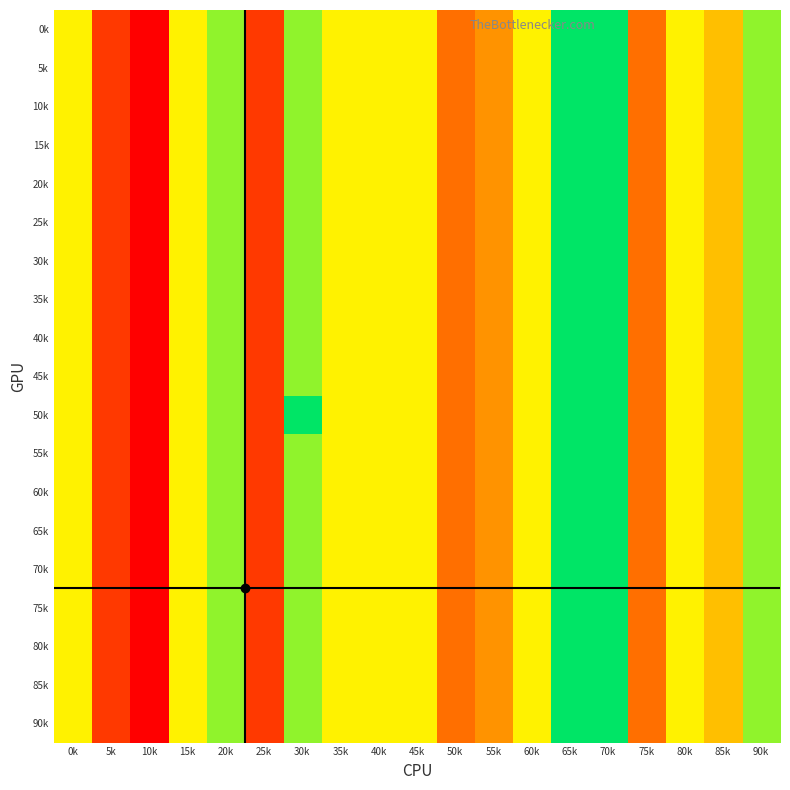

Reading left to right, list all the values displayed in this chart.

0k: 0k=5	5k=1	10k=0	15k=5	20k=6	25k=1	30k=6	35k=5	40k=5	45k=5	50k=2	55k=3	60k=5	65k=7	70k=7	75k=2	80k=5	85k=4	90k=6
5k: 0k=5	5k=1	10k=0	15k=5	20k=6	25k=1	30k=6	35k=5	40k=5	45k=5	50k=2	55k=3	60k=5	65k=7	70k=7	75k=2	80k=5	85k=4	90k=6
10k: 0k=5	5k=1	10k=0	15k=5	20k=6	25k=1	30k=6	35k=5	40k=5	45k=5	50k=2	55k=3	60k=5	65k=7	70k=7	75k=2	80k=5	85k=4	90k=6
15k: 0k=5	5k=1	10k=0	15k=5	20k=6	25k=1	30k=6	35k=5	40k=5	45k=5	50k=2	55k=3	60k=5	65k=7	70k=7	75k=2	80k=5	85k=4	90k=6
20k: 0k=5	5k=1	10k=0	15k=5	20k=6	25k=1	30k=6	35k=5	40k=5	45k=5	50k=2	55k=3	60k=5	65k=7	70k=7	75k=2	80k=5	85k=4	90k=6
25k: 0k=5	5k=1	10k=0	15k=5	20k=6	25k=1	30k=6	35k=5	40k=5	45k=5	50k=2	55k=3	60k=5	65k=7	70k=7	75k=2	80k=5	85k=4	90k=6
30k: 0k=5	5k=1	10k=0	15k=5	20k=6	25k=1	30k=6	35k=5	40k=5	45k=5	50k=2	55k=3	60k=5	65k=7	70k=7	75k=2	80k=5	85k=4	90k=6
35k: 0k=5	5k=1	10k=0	15k=5	20k=6	25k=1	30k=6	35k=5	40k=5	45k=5	50k=2	55k=3	60k=5	65k=7	70k=7	75k=2	80k=5	85k=4	90k=6
40k: 0k=5	5k=1	10k=0	15k=5	20k=6	25k=1	30k=6	35k=5	40k=5	45k=5	50k=2	55k=3	60k=5	65k=7	70k=7	75k=2	80k=5	85k=4	90k=6
45k: 0k=5	5k=1	10k=0	15k=5	20k=6	25k=1	30k=6	35k=5	40k=5	45k=5	50k=2	55k=3	60k=5	65k=7	70k=7	75k=2	80k=5	85k=4	90k=6
50k: 0k=5	5k=1	10k=0	15k=5	20k=6	25k=1	30k=7	35k=5	40k=5	45k=5	50k=2	55k=3	60k=5	65k=7	70k=7	75k=2	80k=5	85k=4	90k=6
55k: 0k=5	5k=1	10k=0	15k=5	20k=6	25k=1	30k=6	35k=5	40k=5	45k=5	50k=2	55k=3	60k=5	65k=7	70k=7	75k=2	80k=5	85k=4	90k=6
60k: 0k=5	5k=1	10k=0	15k=5	20k=6	25k=1	30k=6	35k=5	40k=5	45k=5	50k=2	55k=3	60k=5	65k=7	70k=7	75k=2	80k=5	85k=4	90k=6
65k: 0k=5	5k=1	10k=0	15k=5	20k=6	25k=1	30k=6	35k=5	40k=5	45k=5	50k=2	55k=3	60k=5	65k=7	70k=7	75k=2	80k=5	85k=4	90k=6
70k: 0k=5	5k=1	10k=0	15k=5	20k=6	25k=1	30k=6	35k=5	40k=5	45k=5	50k=2	55k=3	60k=5	65k=7	70k=7	75k=2	80k=5	85k=4	90k=6
75k: 0k=5	5k=1	10k=0	15k=5	20k=6	25k=1	30k=6	35k=5	40k=5	45k=5	50k=2	55k=3	60k=5	65k=7	70k=7	75k=2	80k=5	85k=4	90k=6
80k: 0k=5	5k=1	10k=0	15k=5	20k=6	25k=1	30k=6	35k=5	40k=5	45k=5	50k=2	55k=3	60k=5	65k=7	70k=7	75k=2	80k=5	85k=4	90k=6
85k: 0k=5	5k=1	10k=0	15k=5	20k=6	25k=1	30k=6	35k=5	40k=5	45k=5	50k=2	55k=3	60k=5	65k=7	70k=7	75k=2	80k=5	85k=4	90k=6
90k: 0k=5	5k=1	10k=0	15k=5	20k=6	25k=1	30k=6	35k=5	40k=5	45k=5	50k=2	55k=3	60k=5	65k=7	70k=7	75k=2	80k=5	85k=4	90k=6